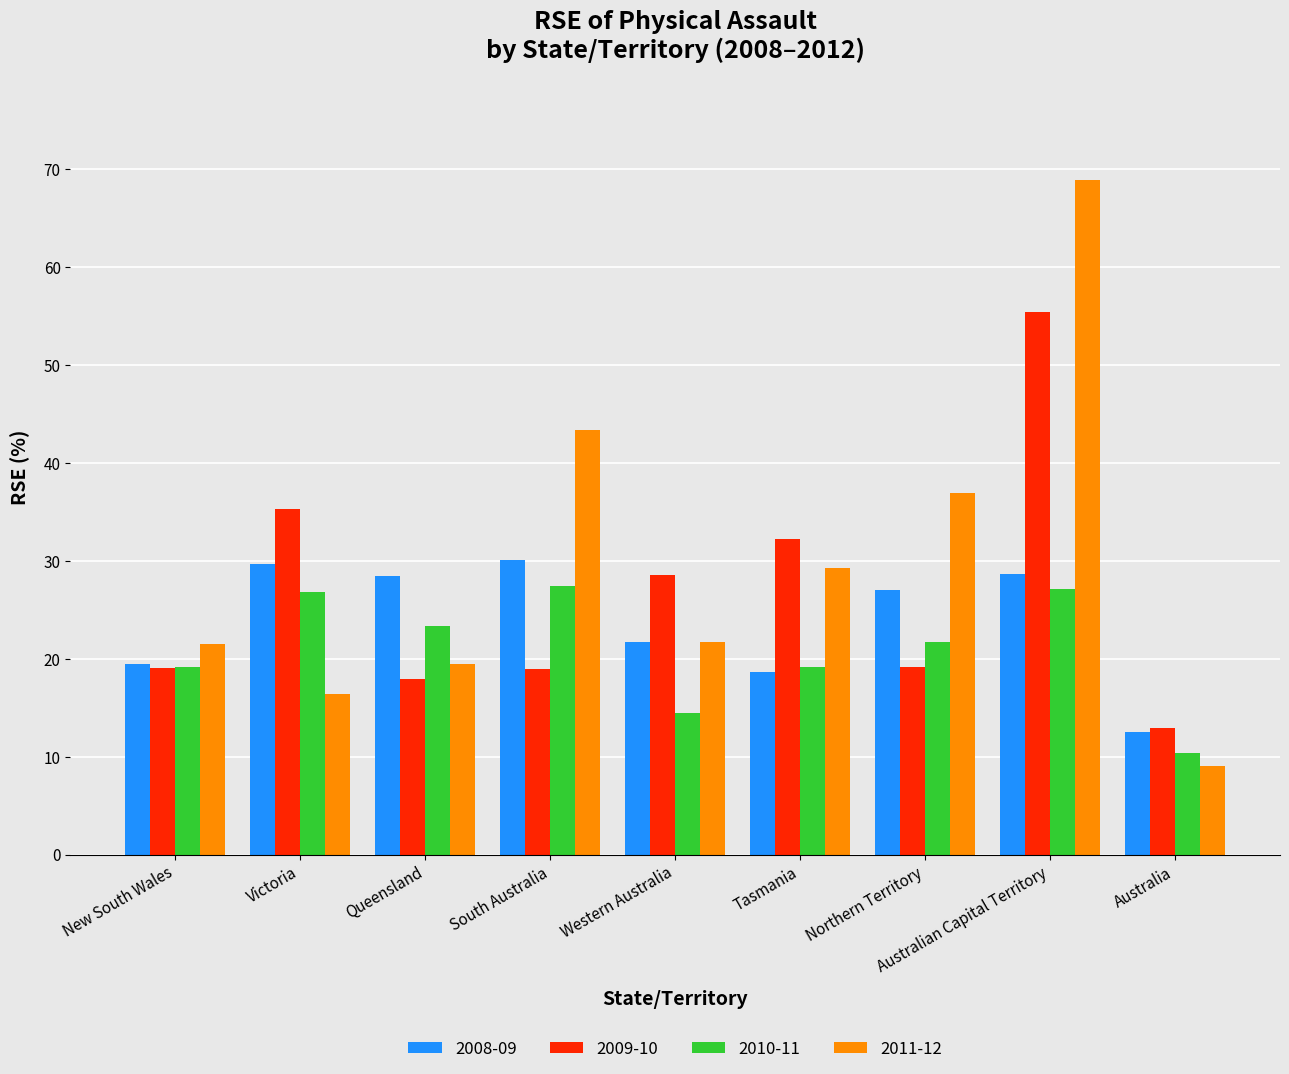

Which category has the lowest value in the 2008-09 series?

Australia